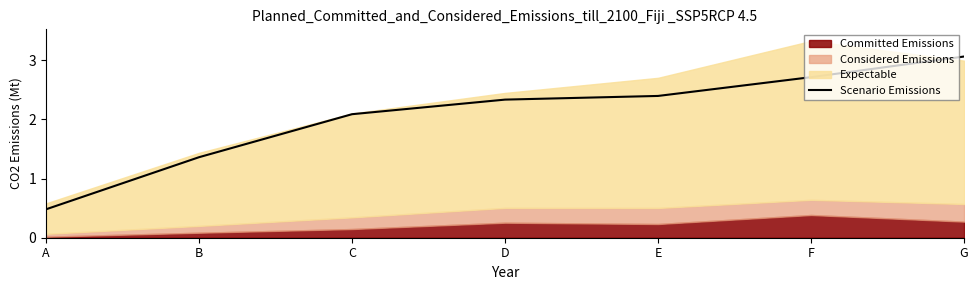

The Scenario Emissions series shows 2.7 at F. True or false?

True